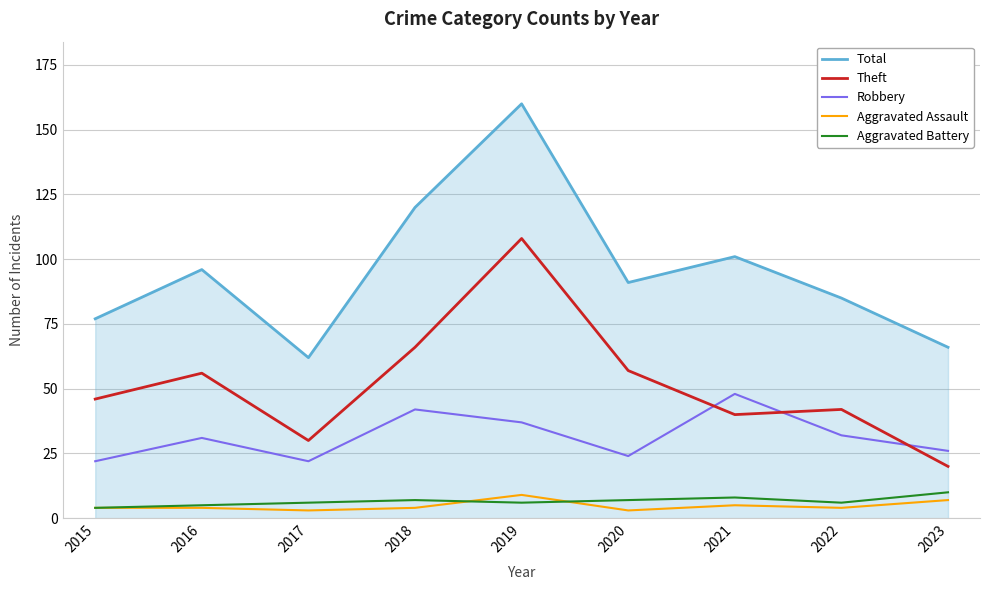

What is the spread (max minus min) of values at 2018?

116